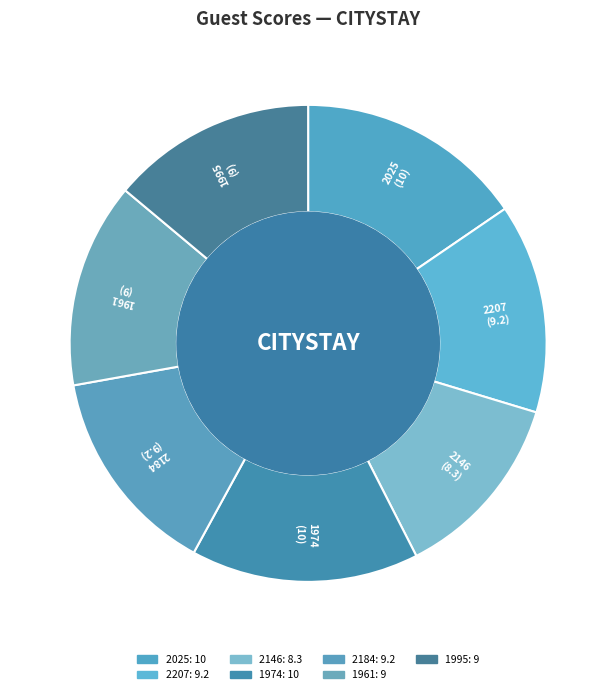

How many slices are in this pie chart?

7